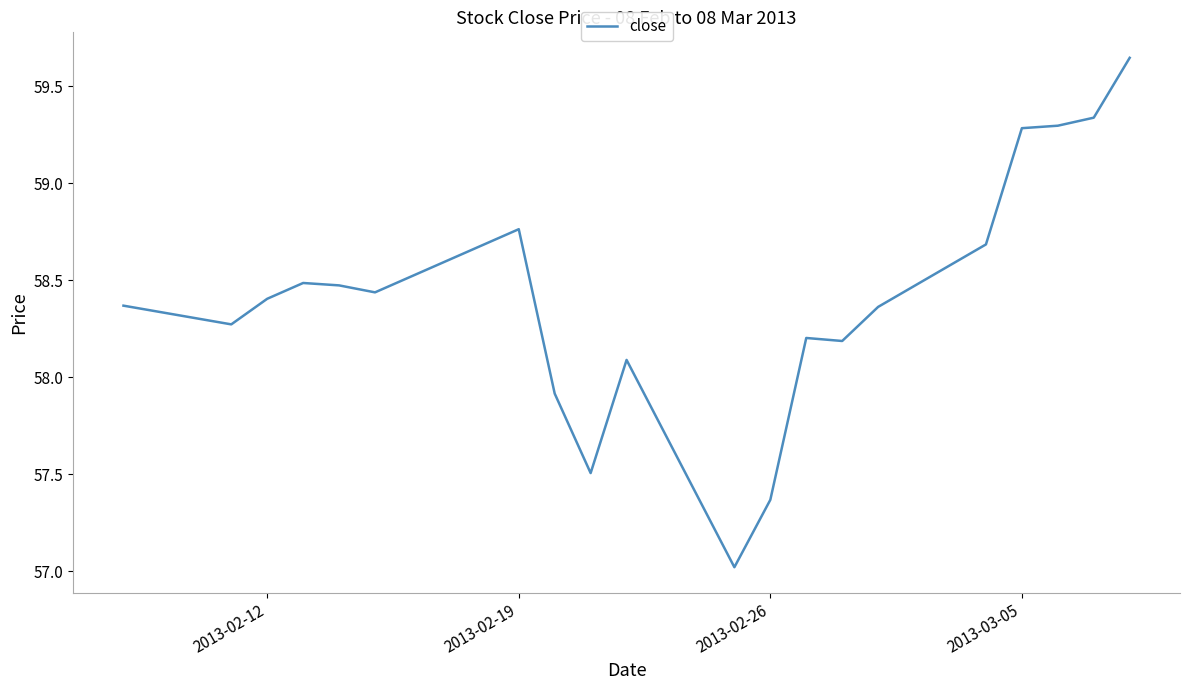

What is the minimum value shown in the chart?

57.0